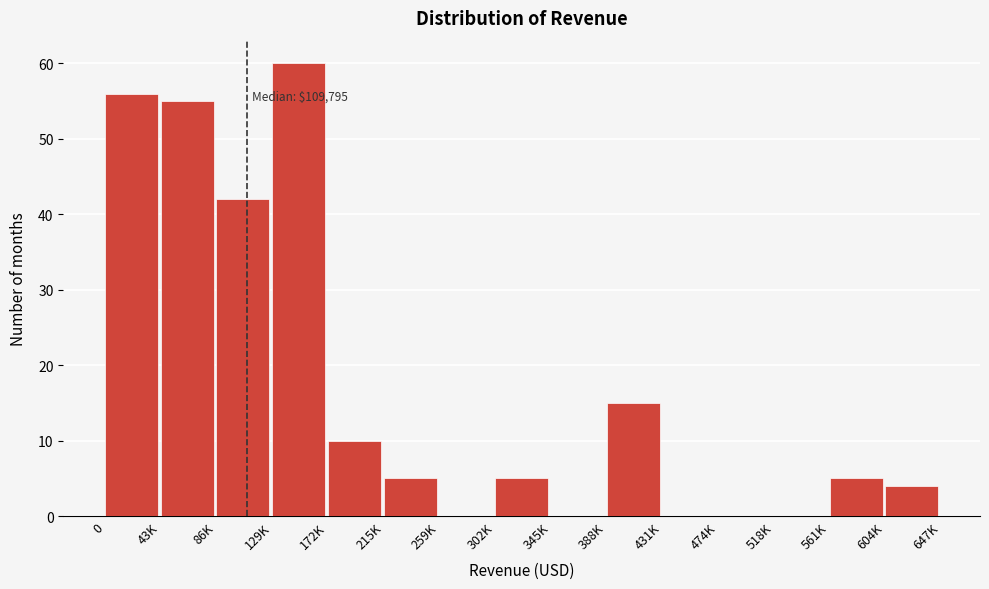

Reading right to left, extract all data points from this chart.

604K=4	561K=5	518K=0	474K=0	431K=0	388K=15	345K=0	302K=5	259K=0	215K=5	172K=10	129K=60	86K=42	43K=55	0=56